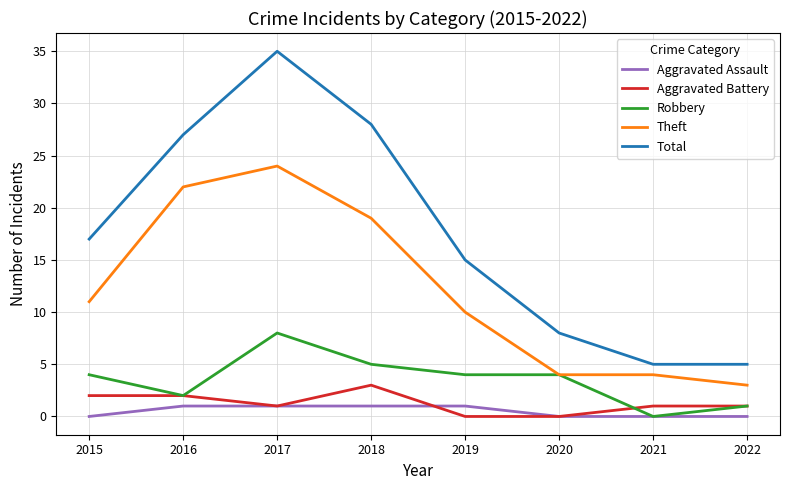

At how many categories does at least one series exceed 6?

6